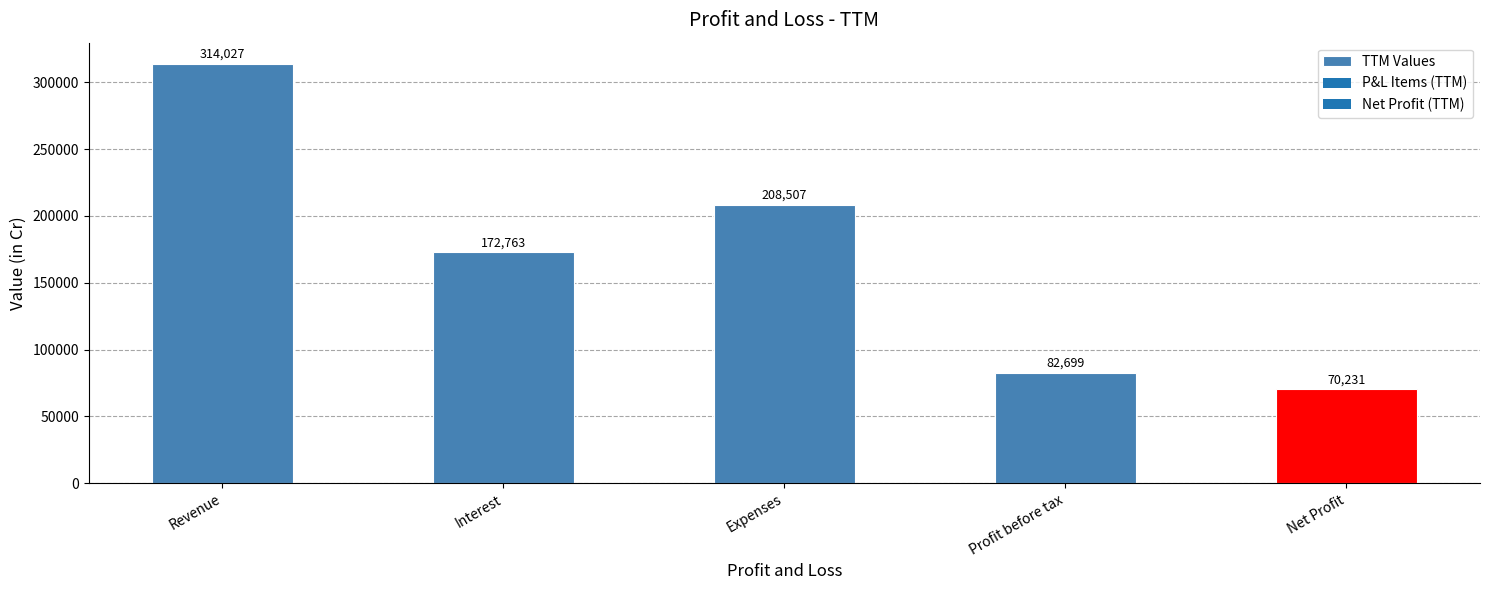

What is the change in value from Revenue to Net Profit?

-243796